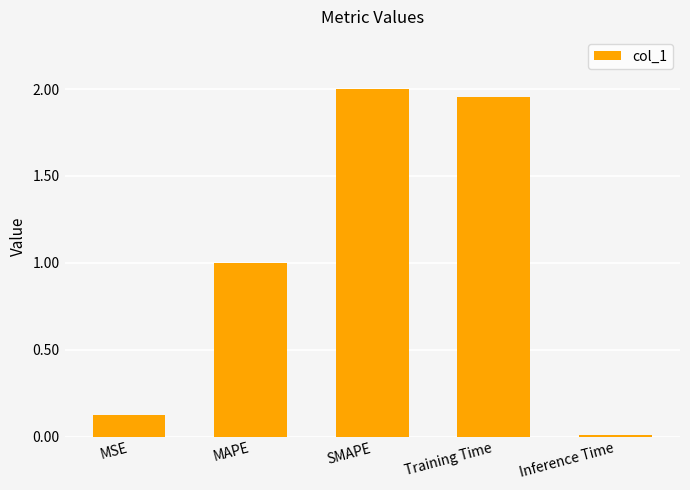

Rank the categories by value from lowest to highest.

Inference Time, MSE, MAPE, Training Time, SMAPE